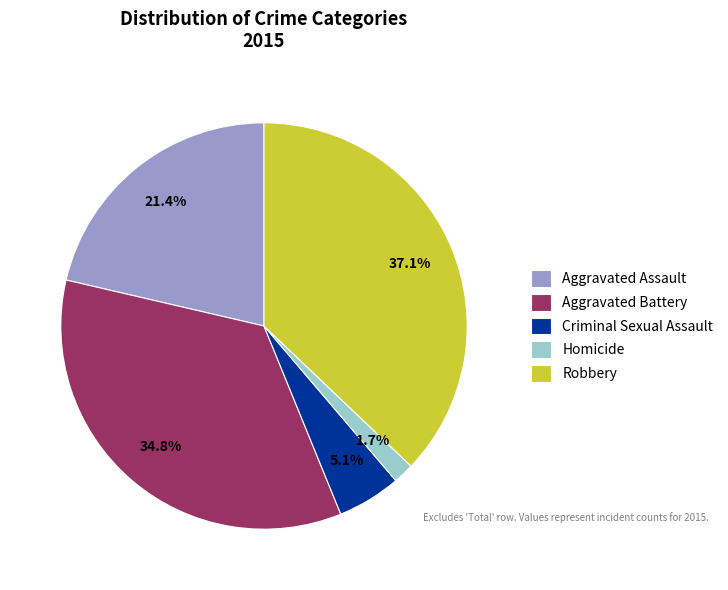

Is it true that Robbery is 37% of the pie?

True